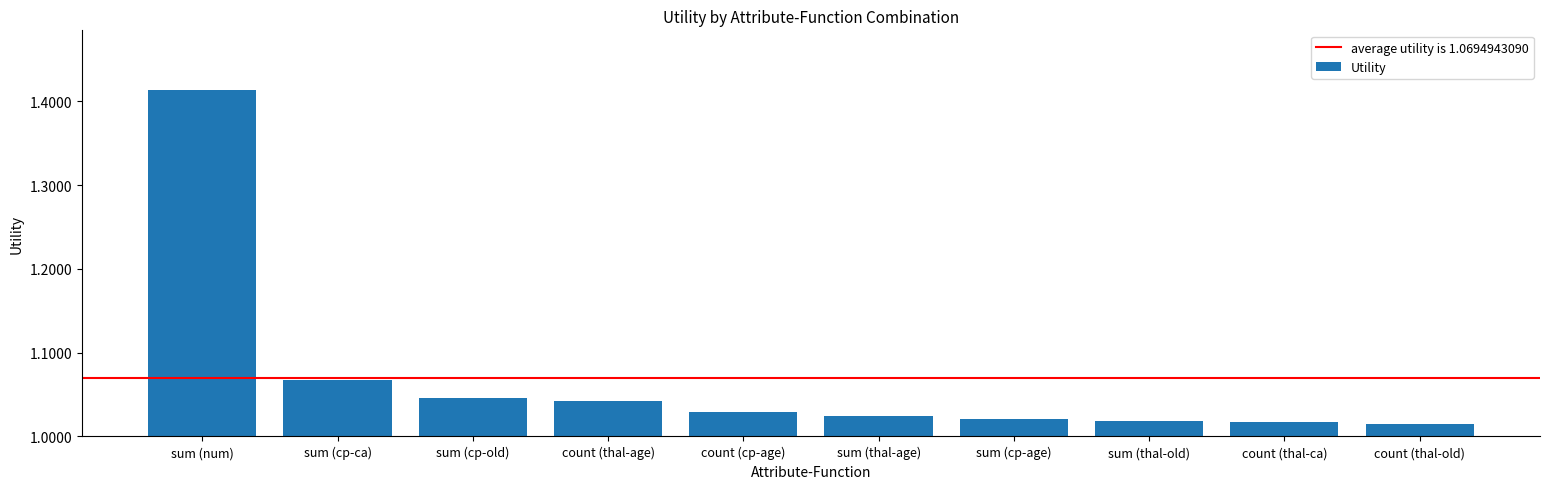

What is the label of the 4th bar from the left?

count (thal-age)